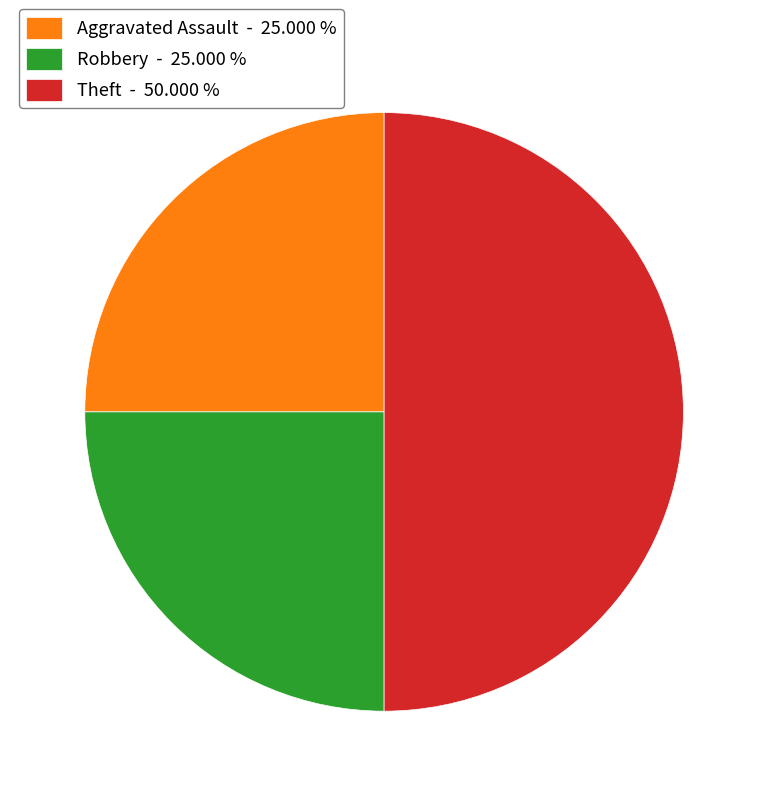

Approximately how many times larger is the value at Robbery - 25.000 % compared to Aggravated Assault - 25.000 %?

1.0